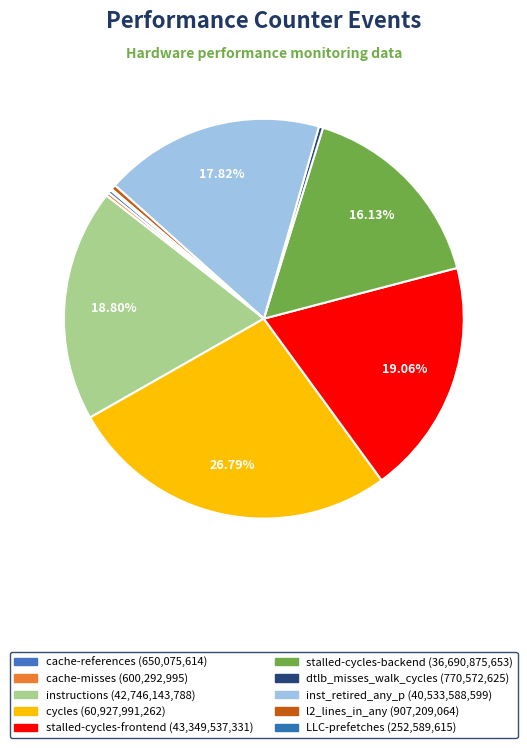

Is it true that cache-references is 6% of the pie?

False